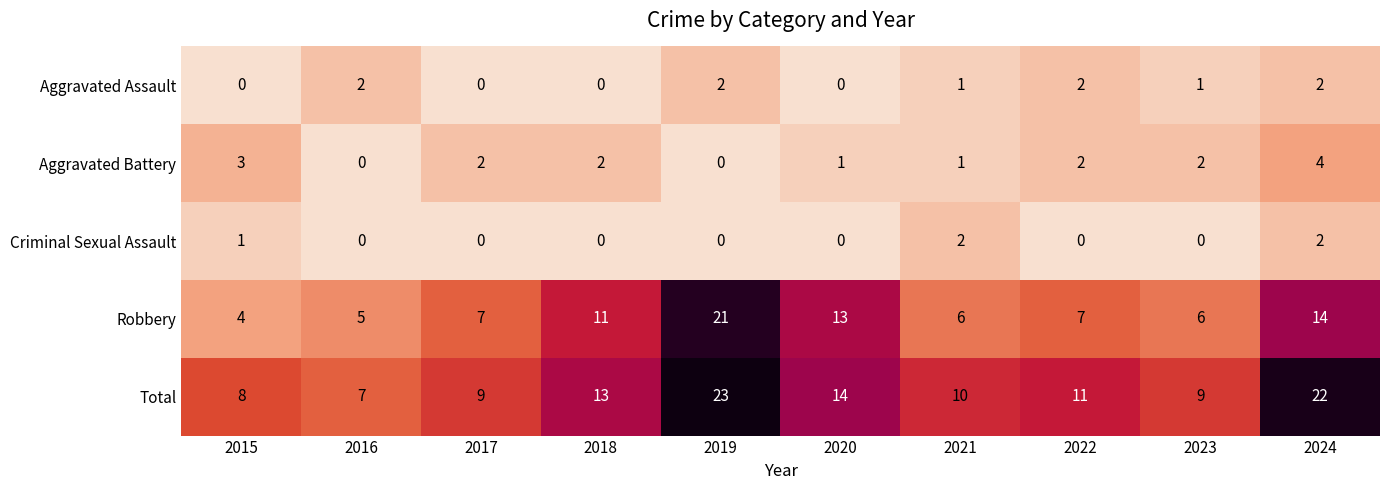

What is the difference between the Robbery values at 2020 and 2019?

8